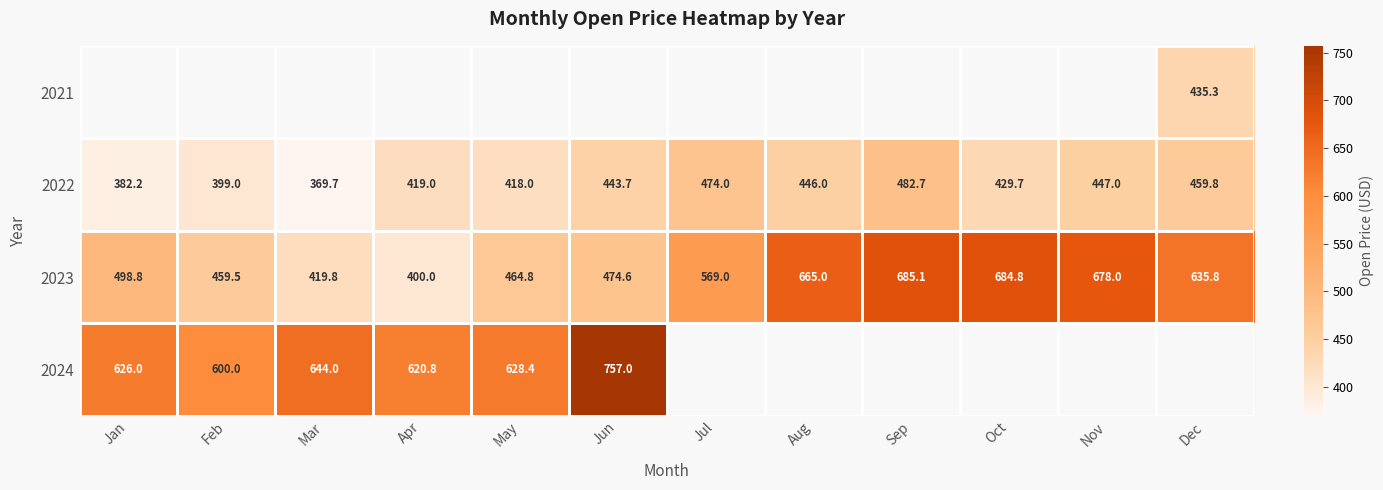

At which category does the chart reach its peak across all series?

Jun